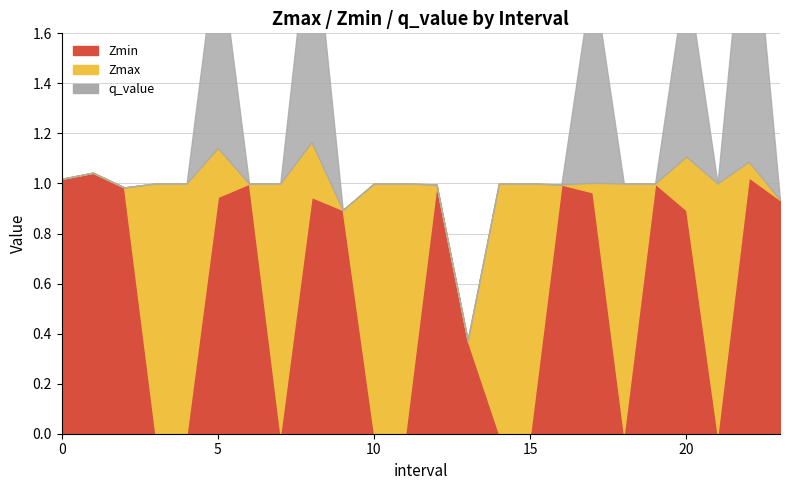

Reading right to left, list all the values displayed in this chart.

Zmax: 23=0.9	22=1.1	21=1.0	20=1.1	19=1.0	18=1.0	17=1.0	16=1.0	15=1.0	14=1.0	13=0.4	12=1.0	11=1.0	10=1.0	9=0.9	8=1.2	7=1.0	6=1.0	5=1.1	4=1.0	3=1.0	2=1.0	1=1.0	0=1.0
Zmin: 23=0.9	22=1.0	21=0.0	20=0.9	19=1.0	18=0.0	17=1.0	16=1.0	15=0.0	14=0.0	13=0.4	12=1.0	11=0.0	10=0.0	9=0.9	8=0.9	7=0.0	6=1.0	5=0.9	4=0.0	3=0.0	2=1.0	1=1.0	0=1.0
q_value: 23=-0.0	22=1.2	21=0.0	20=0.7	19=-0.0	18=0.0	17=0.8	16=-0.0	15=0.0	14=0.0	13=-0.0	12=-0.0	11=0.0	10=0.0	9=-0.0	8=1.0	7=0.0	6=-0.0	5=0.8	4=0.0	3=0.0	2=-0.0	1=-0.0	0=-0.0